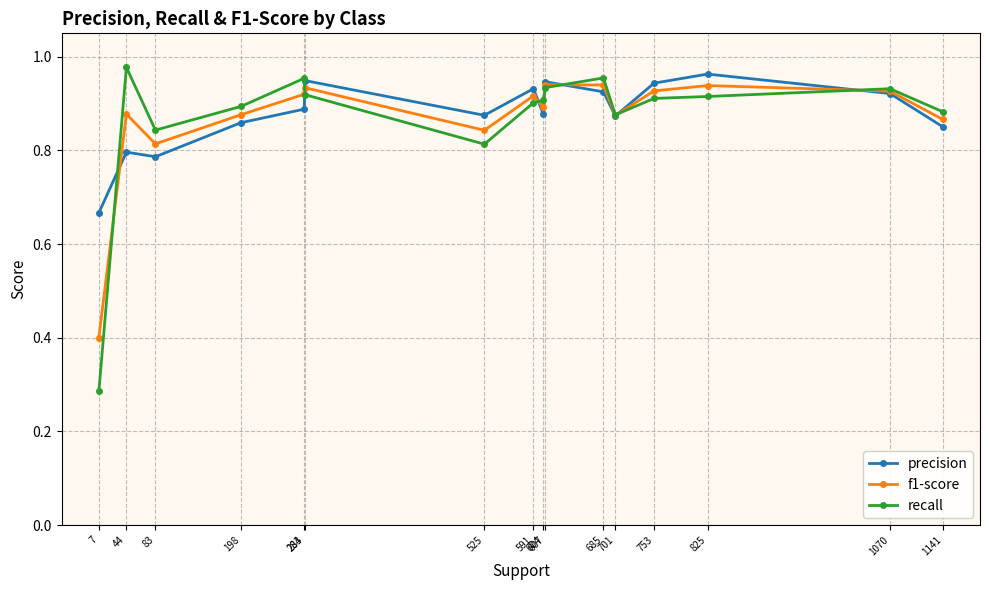

Between 591 and 604, which series saw the biggest shift?

precision